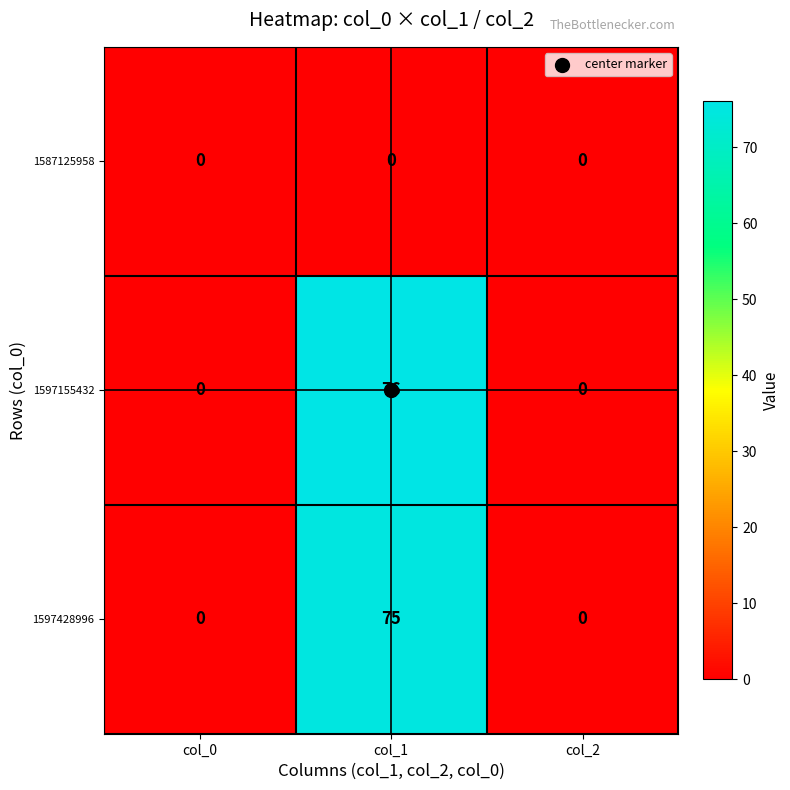

What is the difference between the maximum and minimum values in the 1597428996 series?

75